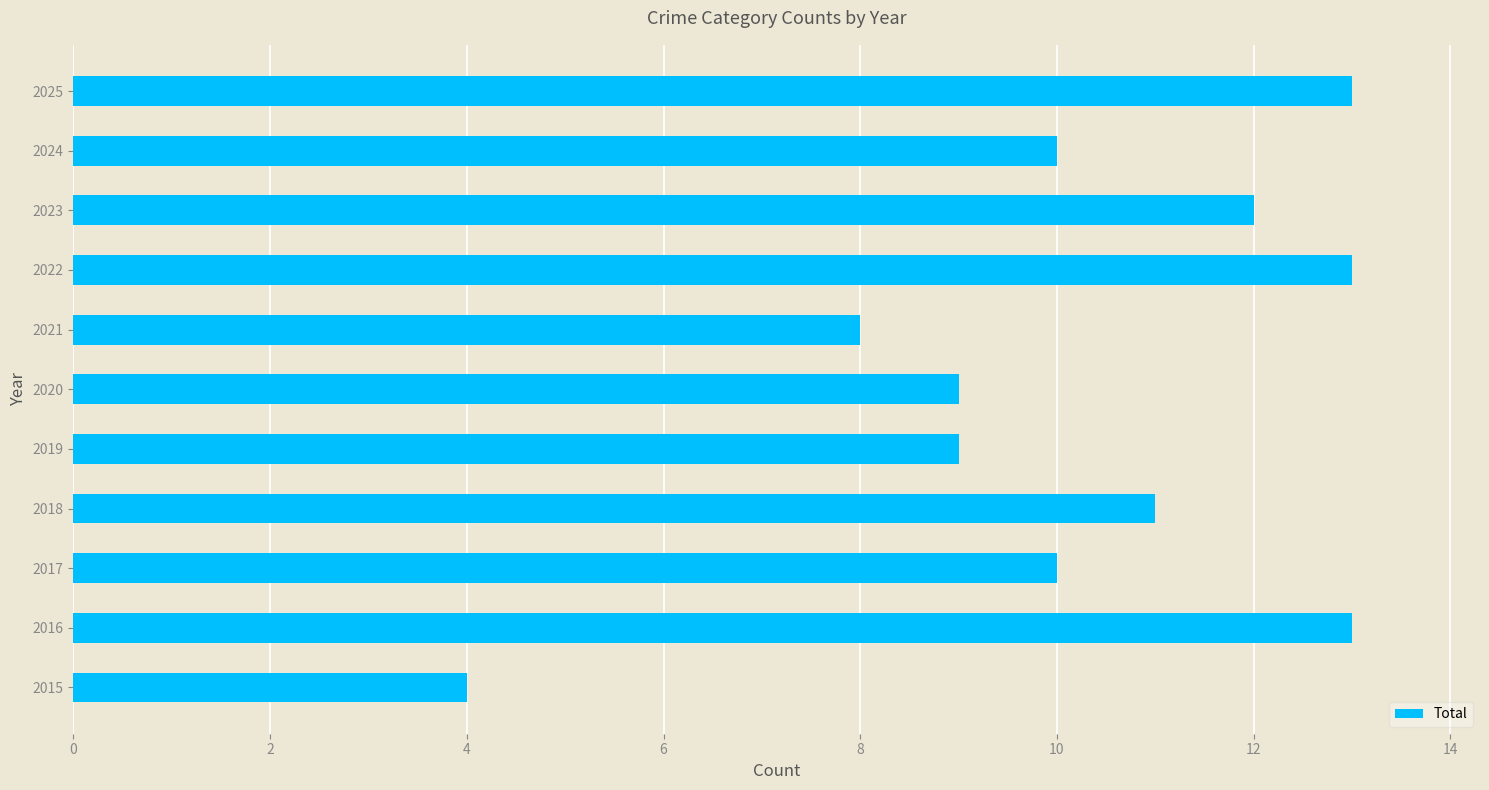

True or false: the data shows 8 at 2021.

True